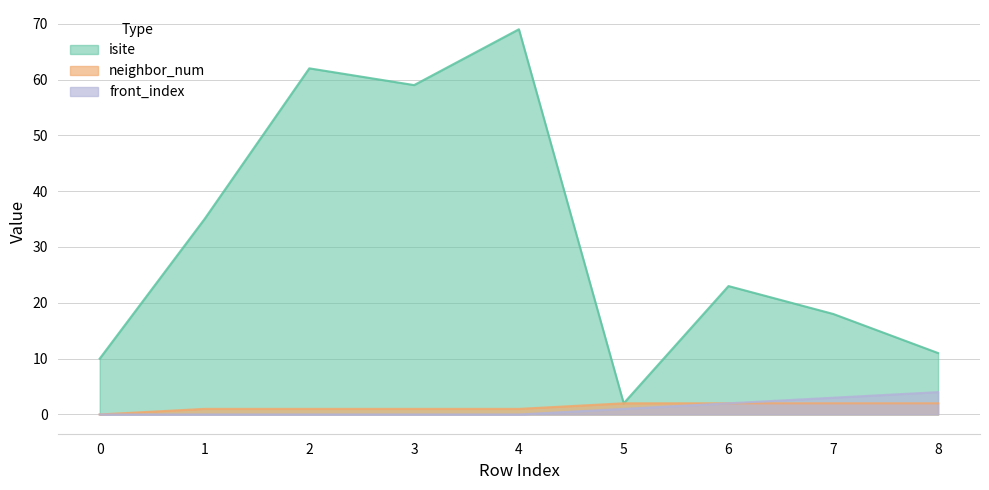

Between 8 and 5, which is larger?

8